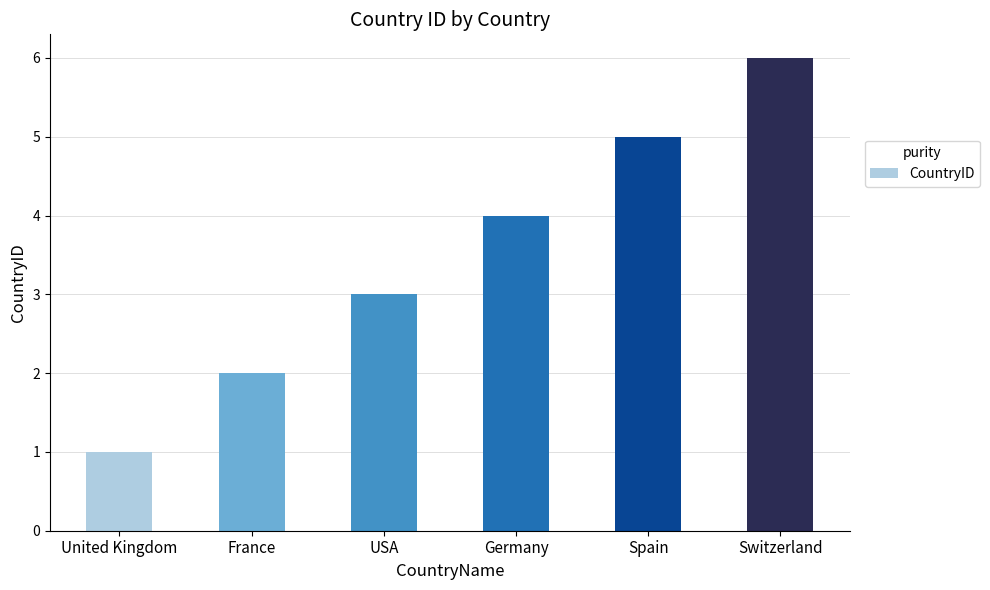

What is the sum of all values?

21